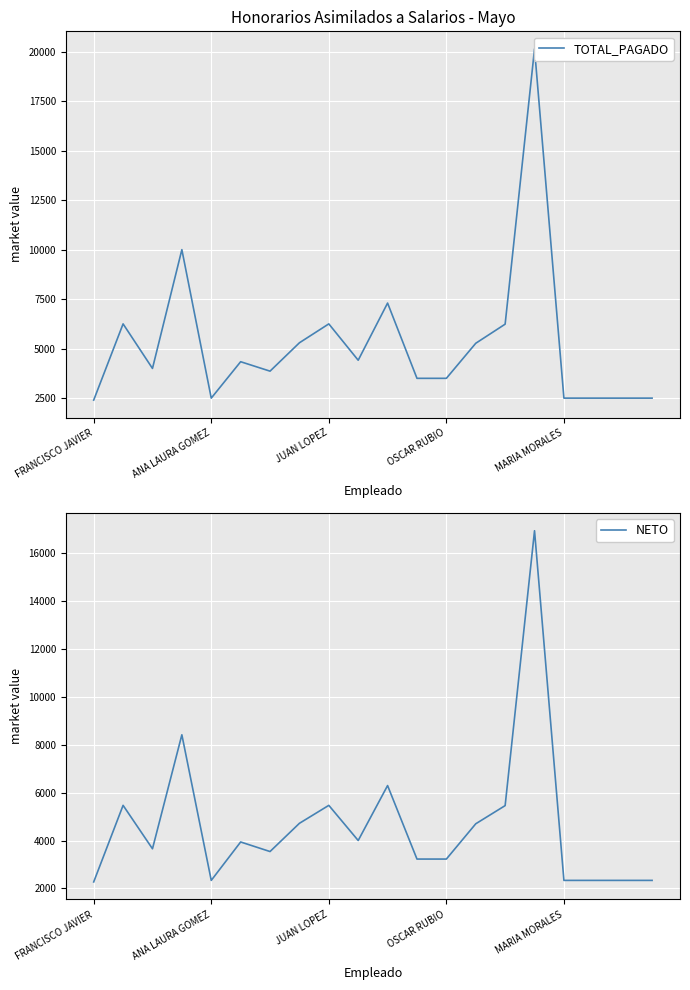

What is the total value across all series at 11?

6724.6